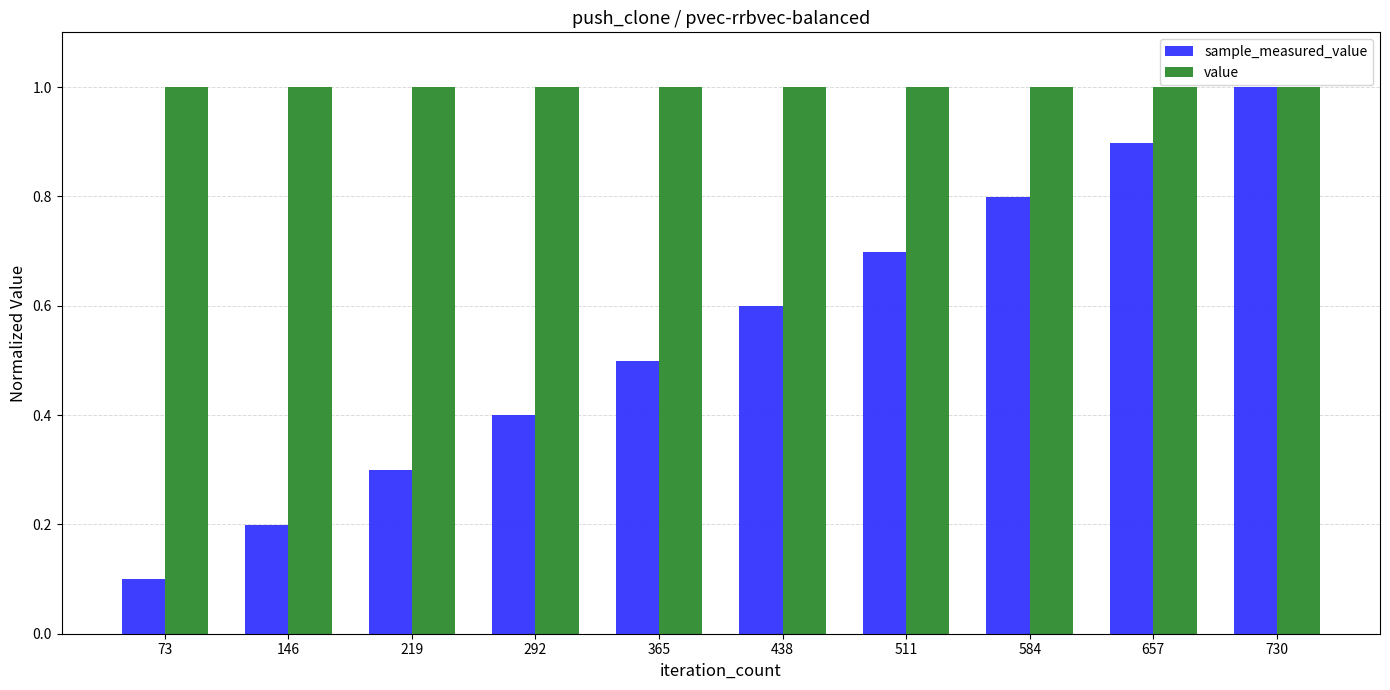

Reading right to left, transcribe all the data shown in this chart.

sample_measured_value: 1.0	0.9	0.8	0.7	0.6	0.5	0.4	0.3	0.2	0.1
value: 1.0	1.0	1.0	1.0	1.0	1.0	1.0	1.0	1.0	1.0